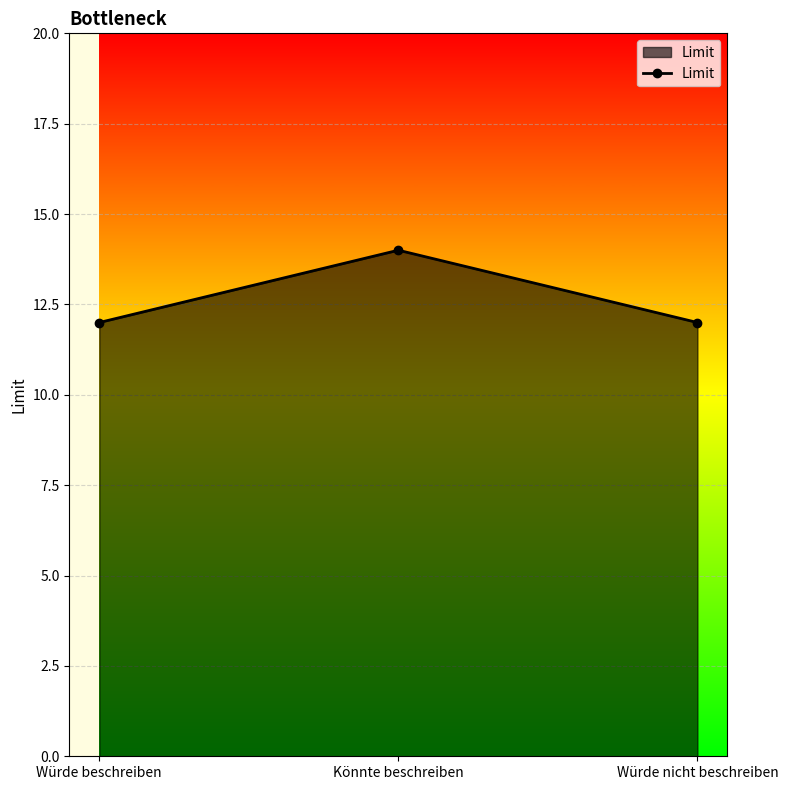

Which has a higher value, Könnte beschreiben or Würde nicht beschreiben?

Könnte beschreiben